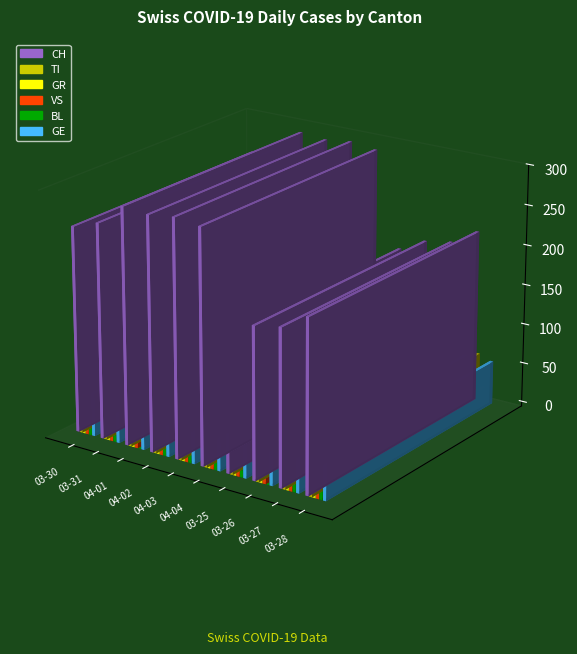

At which label does VS first exceed 23?

2020-04-01